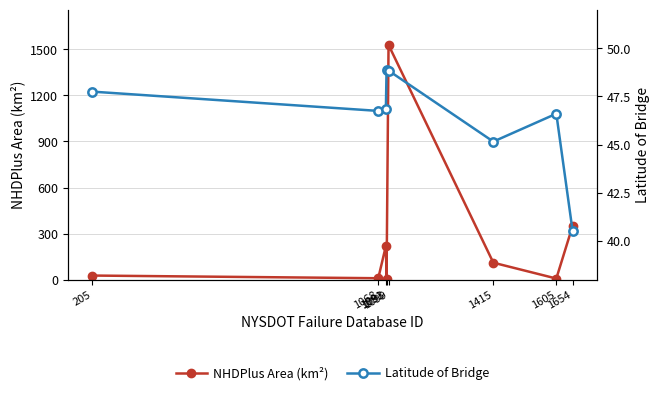

At which label does Latitude of Bridge reach its minimum?

1654